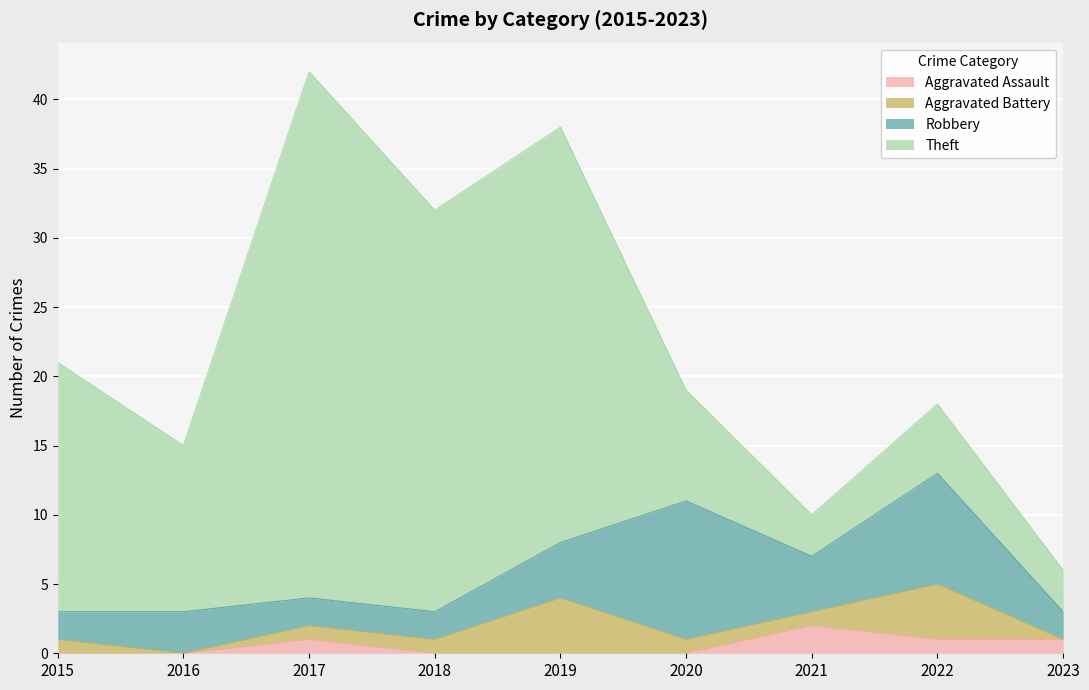

What is the difference between the second highest and second lowest values in the Aggravated Battery series?

4